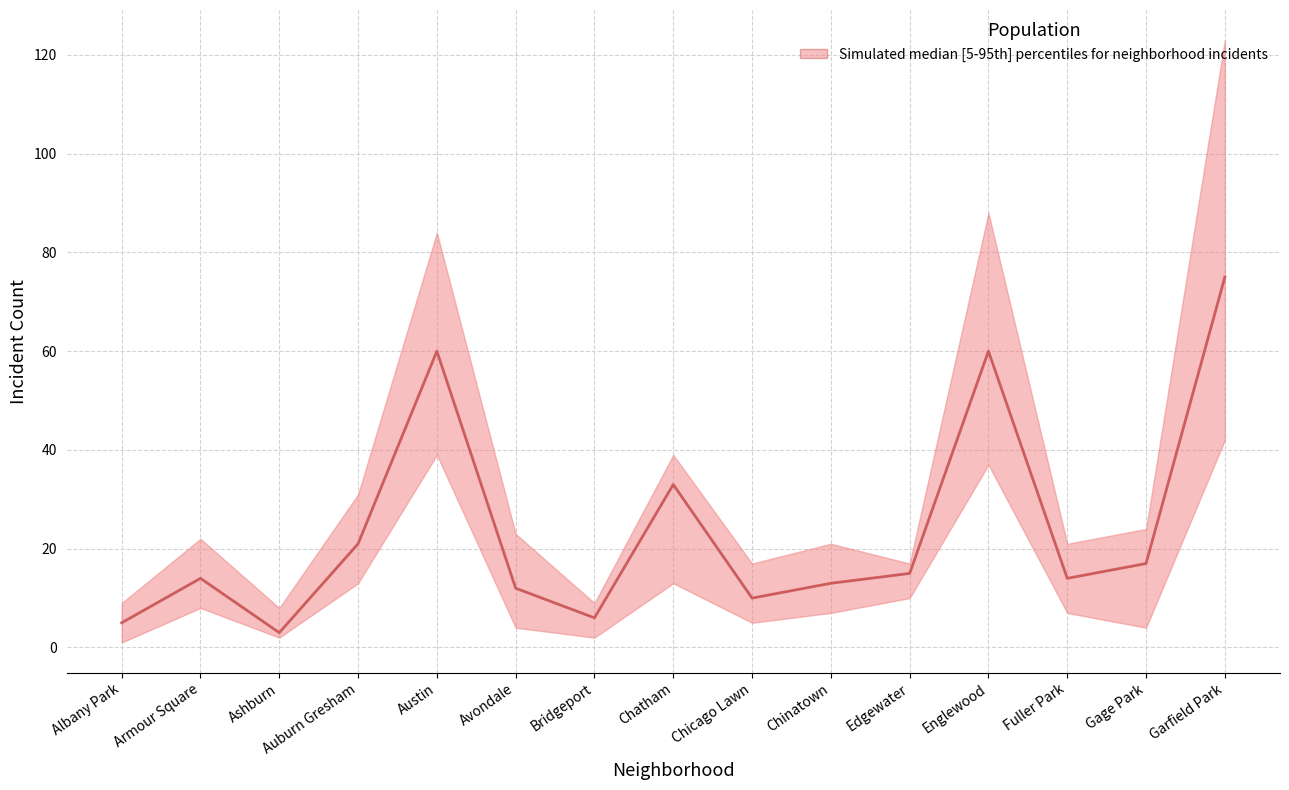

What is the sum of the values at Gage Park and Armour Square?

31